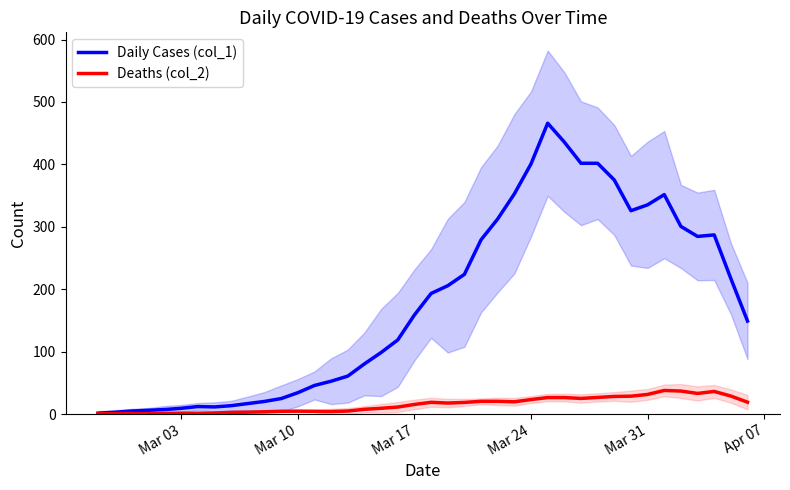

What is the maximum value for Deaths (col_2)?

37.8